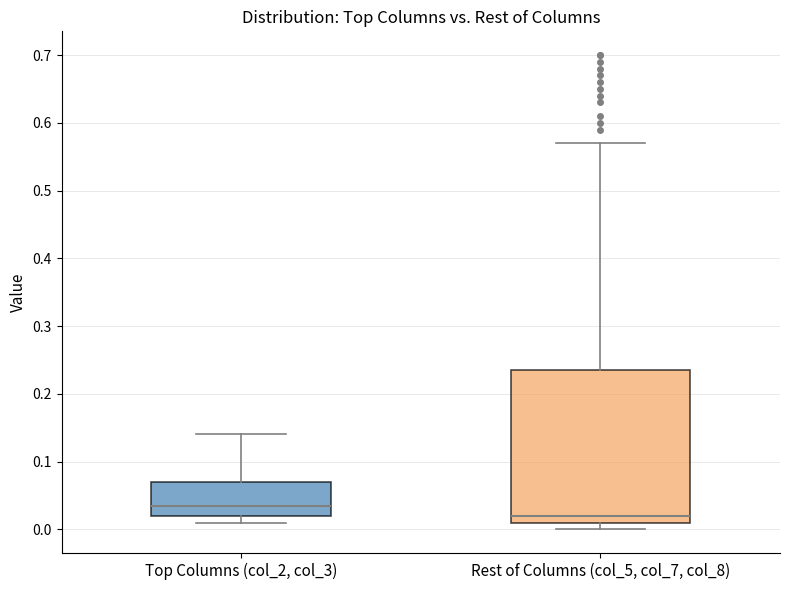

Which box's median line is the highest?

Top Columns (col_2, col_3)